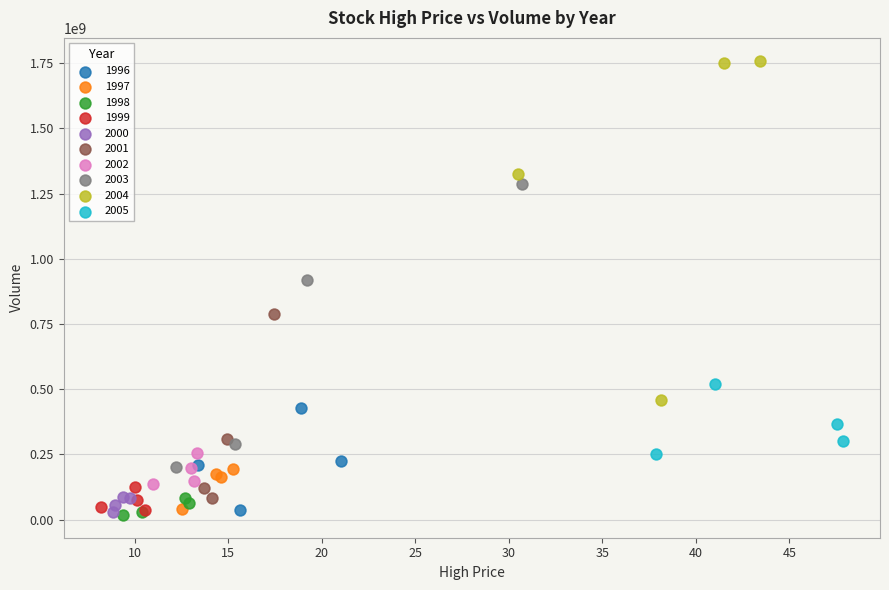

Which series contains the highest Y value?

2004